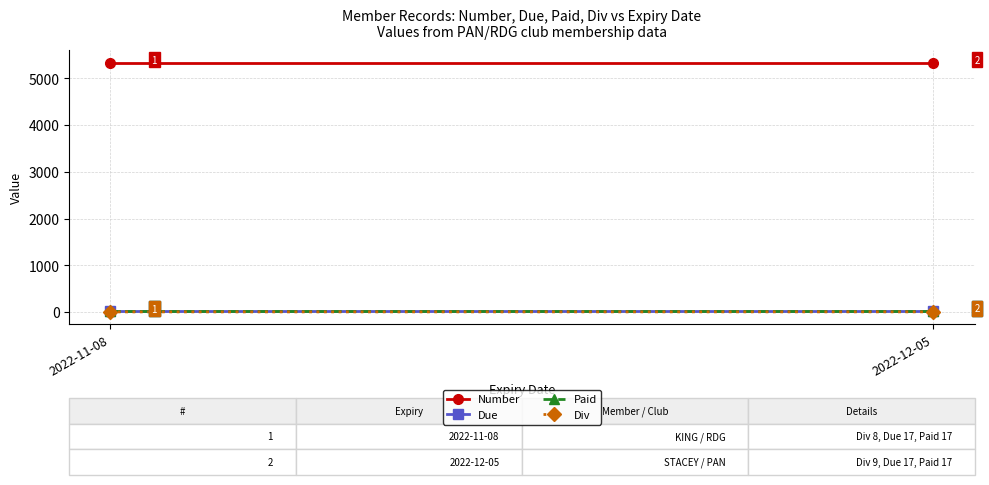

What is the minimum value for Due?

17